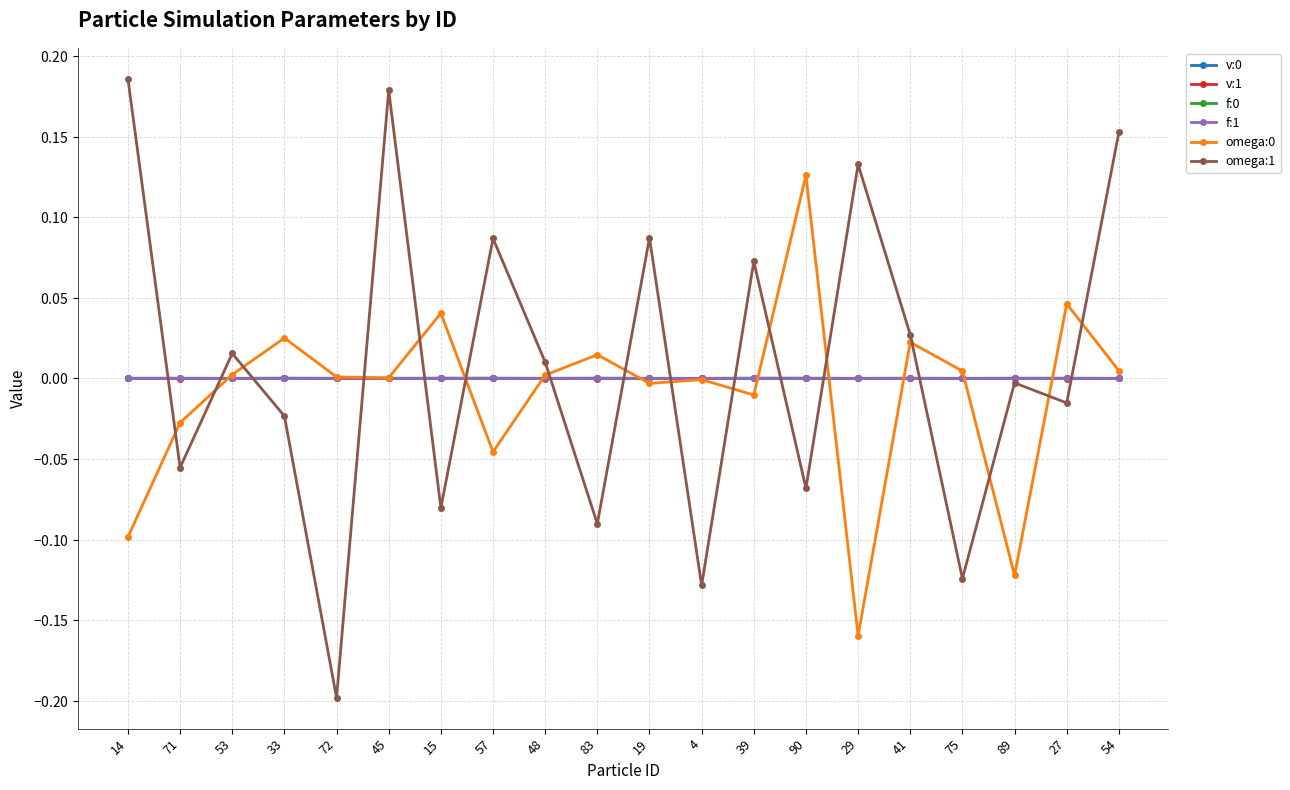

How many intersections are there between v:1 and omega:1?

14